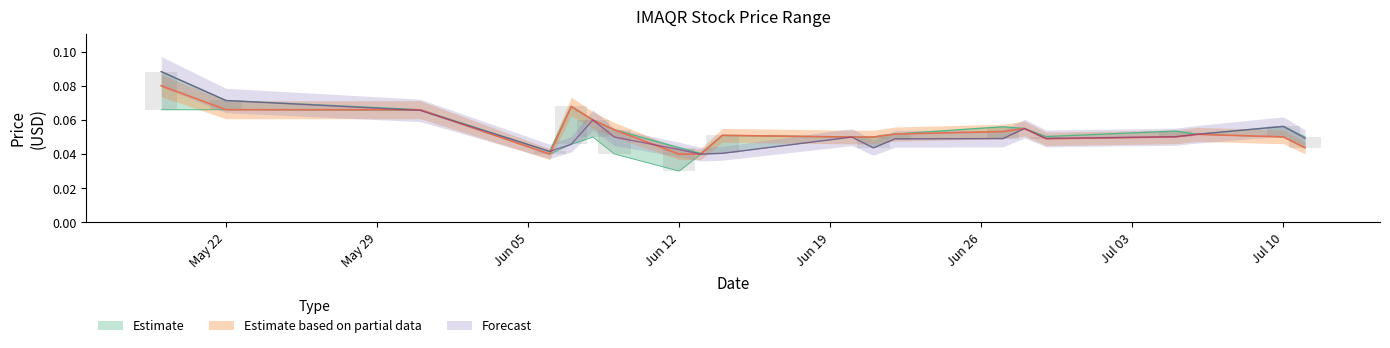

Which has a higher value, 2023-05-22 or 2023-07-06?

2023-05-22